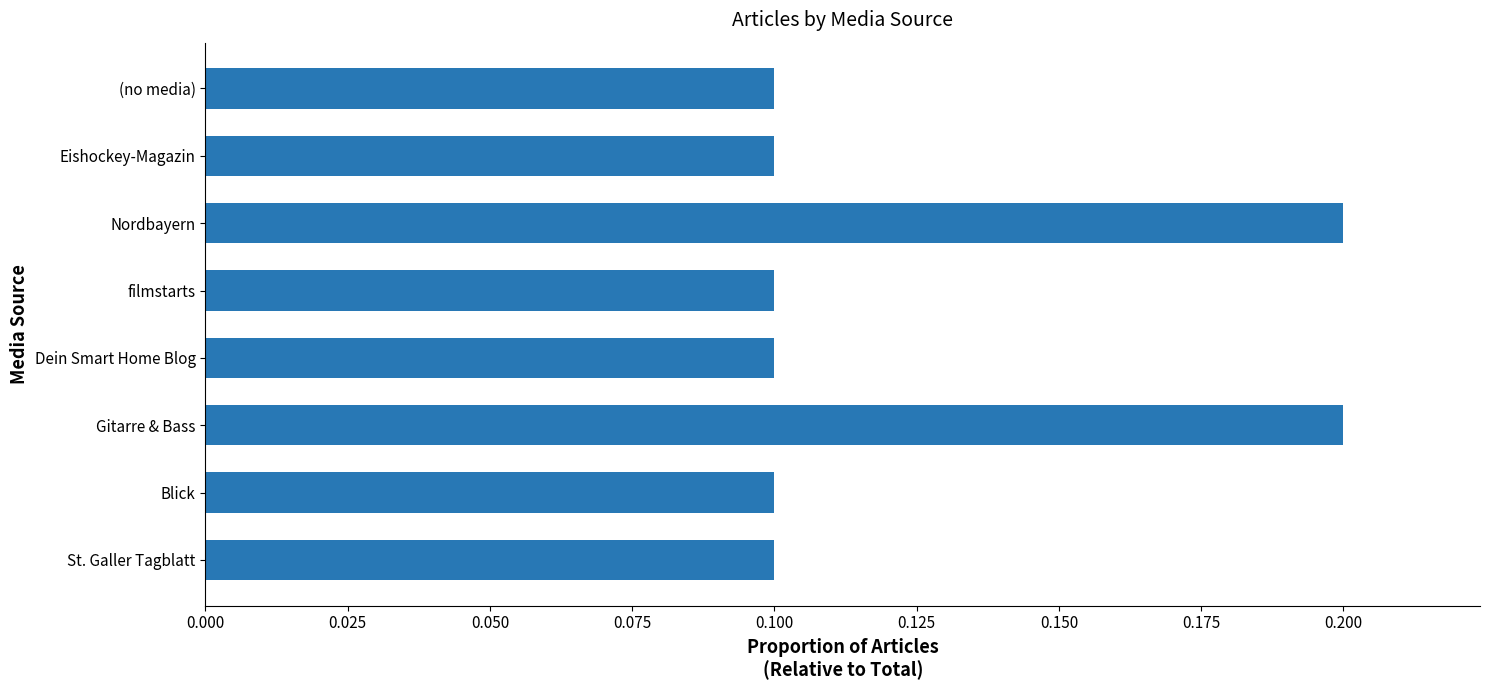

What is the smallest value displayed?

0.1